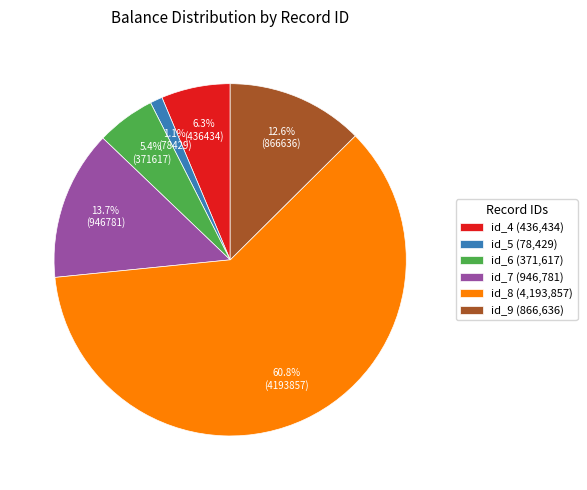

To the nearest percent, what is the difference between the largest and smallest slice percentages?

60%